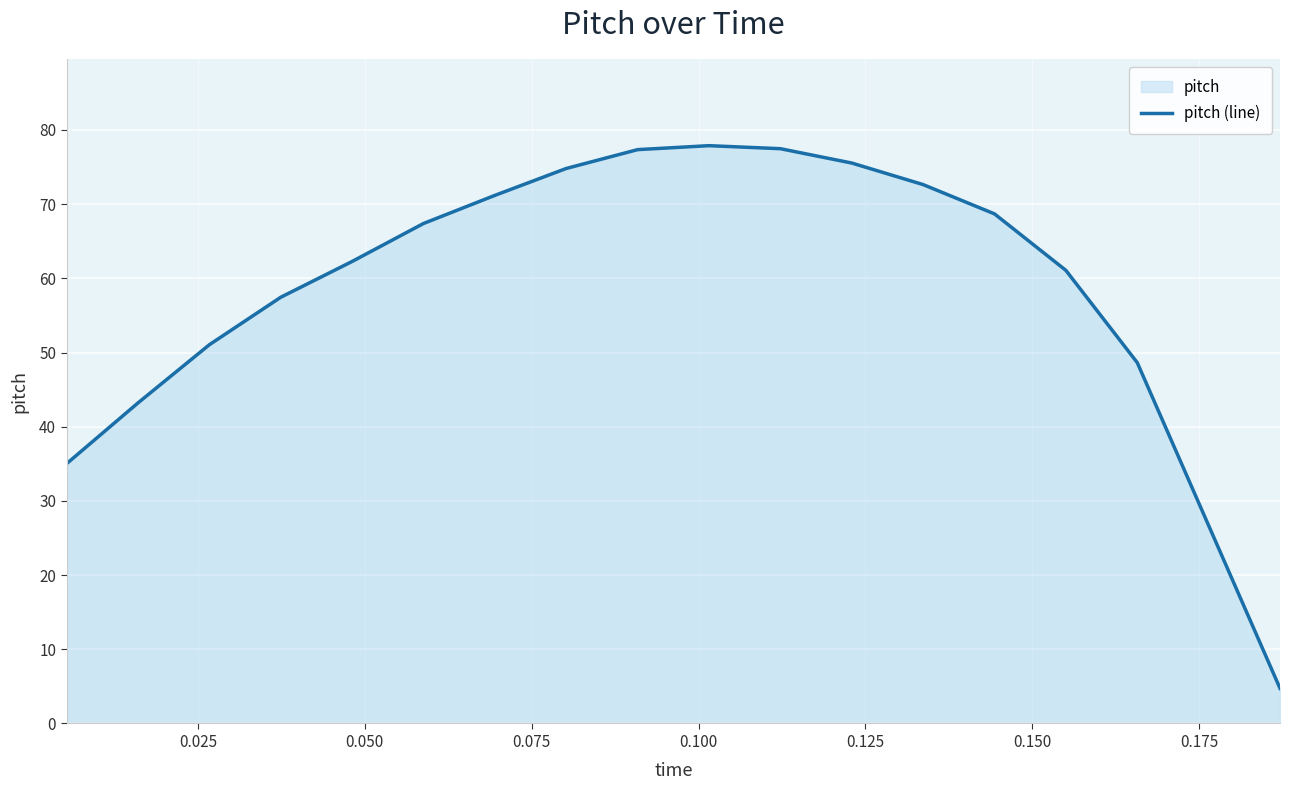

What is the greatest value displayed?

77.9